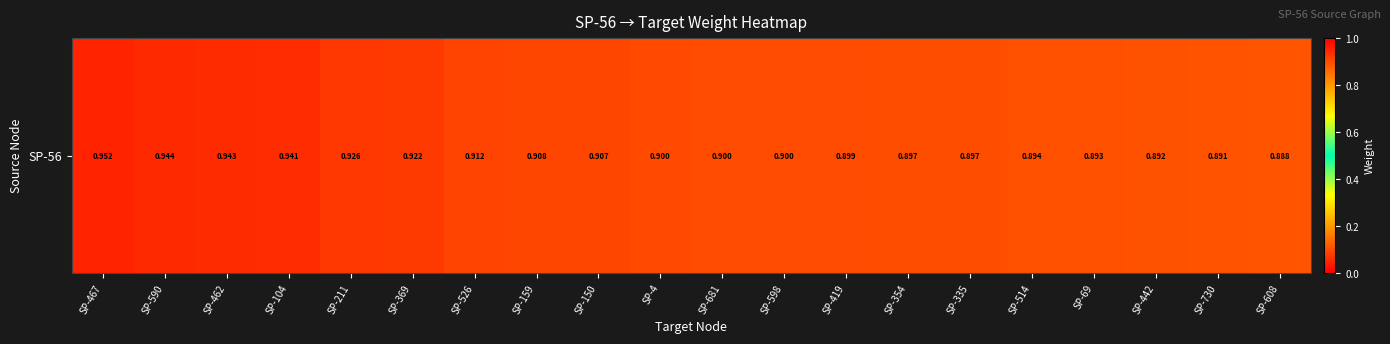

Reading left to right, list all the values displayed in this chart.

SP-467=1.0	SP-590=0.9	SP-462=0.9	SP-104=0.9	SP-211=0.9	SP-369=0.9	SP-526=0.9	SP-159=0.9	SP-150=0.9	SP-4=0.9	SP-681=0.9	SP-598=0.9	SP-419=0.9	SP-354=0.9	SP-335=0.9	SP-514=0.9	SP-69=0.9	SP-442=0.9	SP-730=0.9	SP-608=0.9